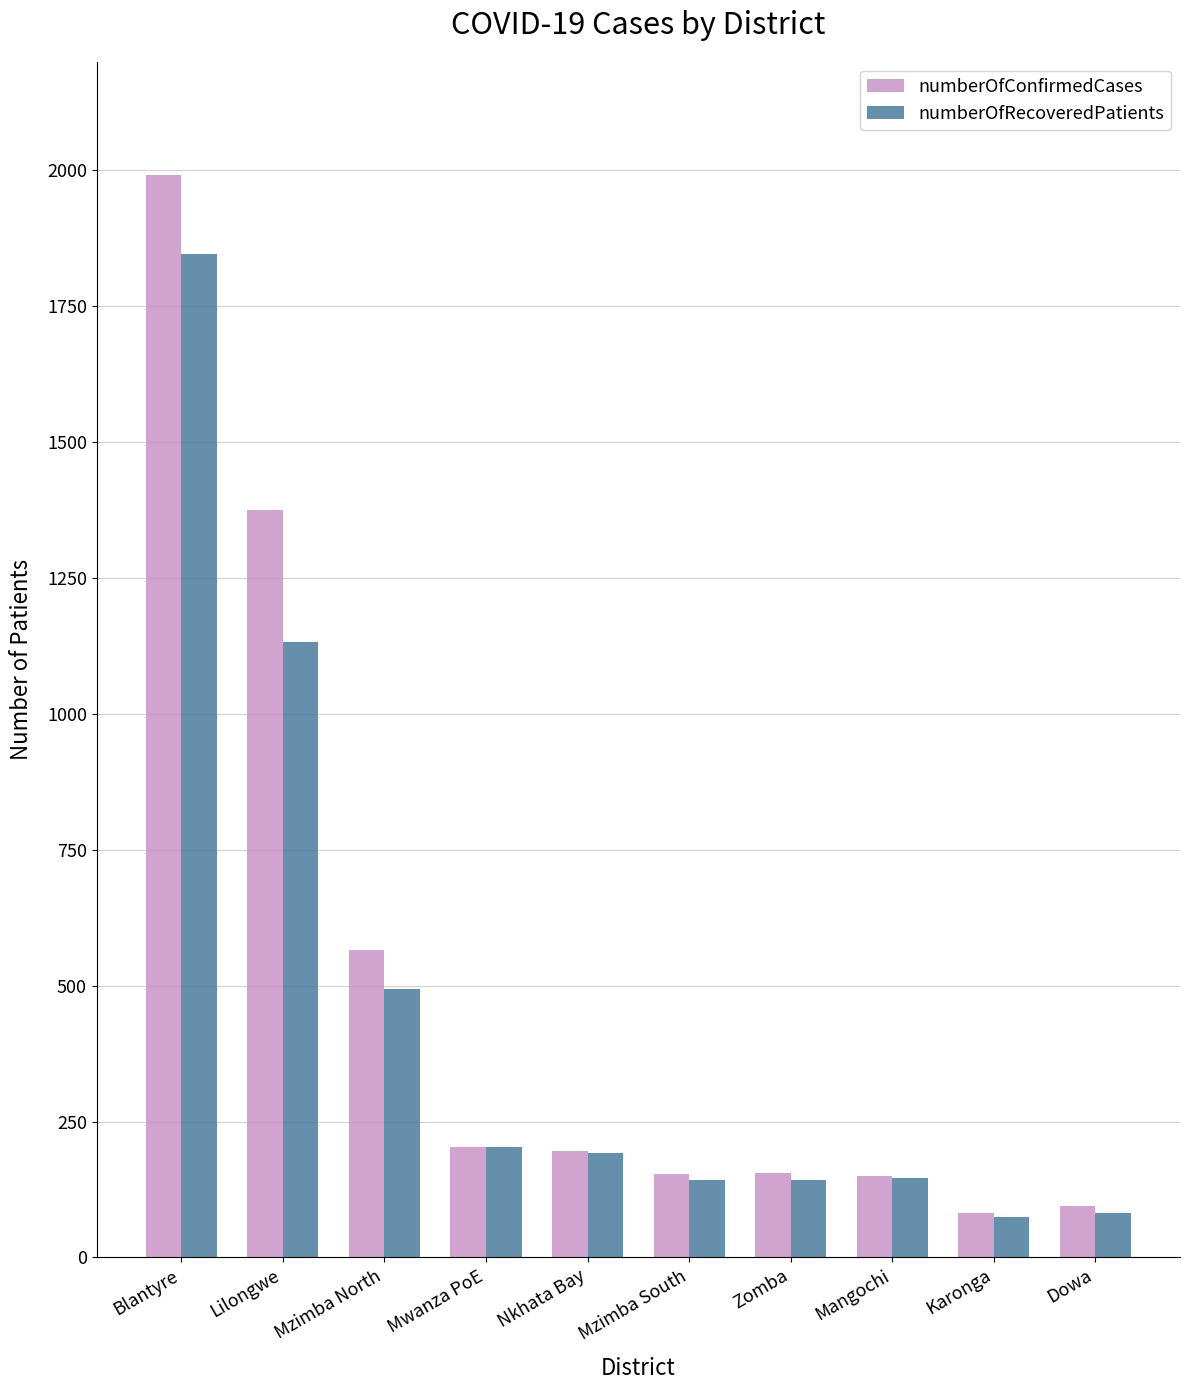

Count the number of categories in the chart.

10